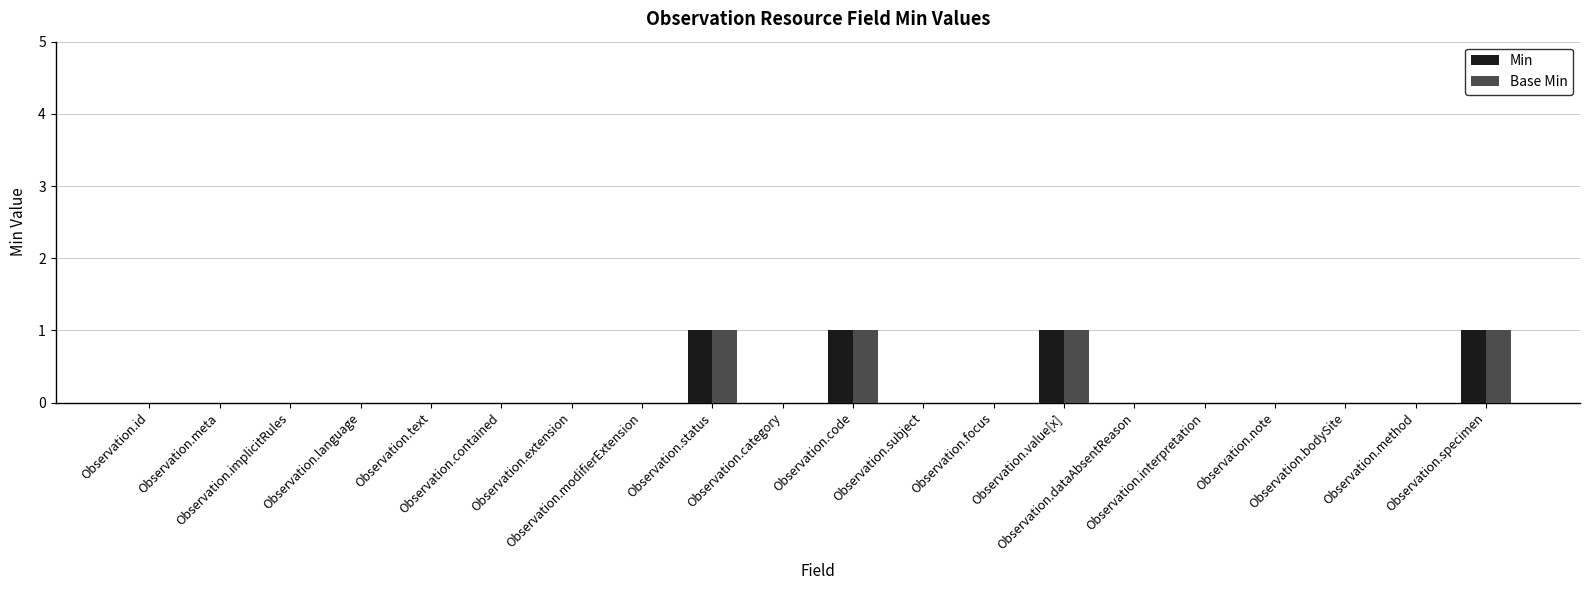

How many distinct data groups are displayed?

2